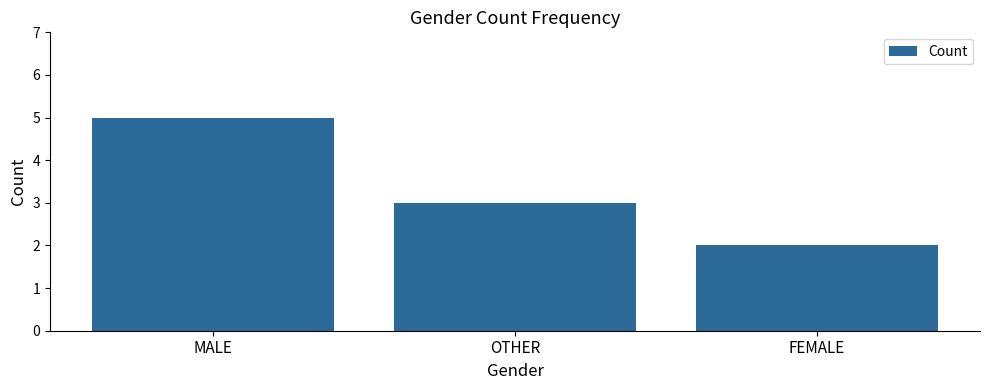

What is the ratio of the value at MALE to the value at FEMALE?

2.5